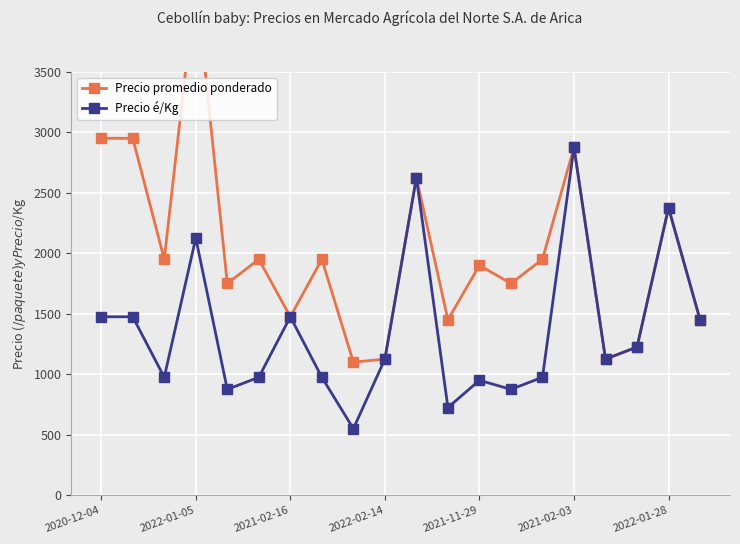

What is the highest value of the Precio é/Kg series?

2875